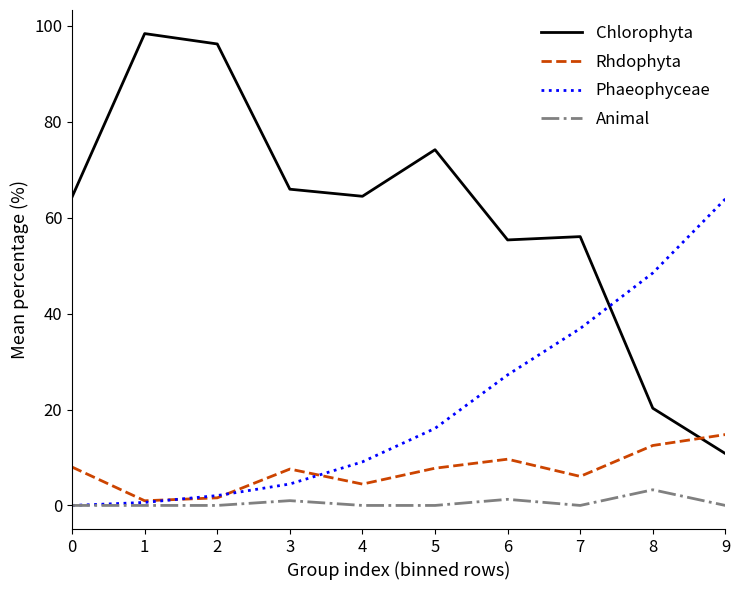

At how many categories does at least one series exceed 30?

10